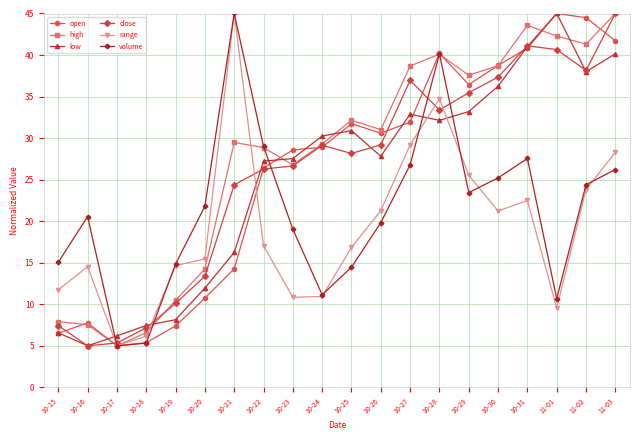

What is the label of the 10th point from the left?

10-24